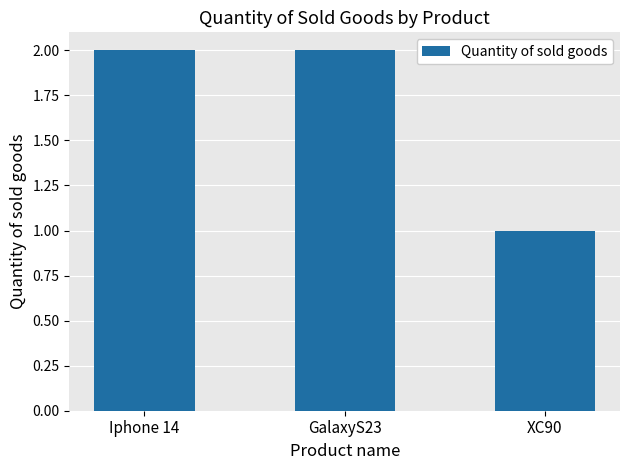

What position from the left is GalaxyS23?

2